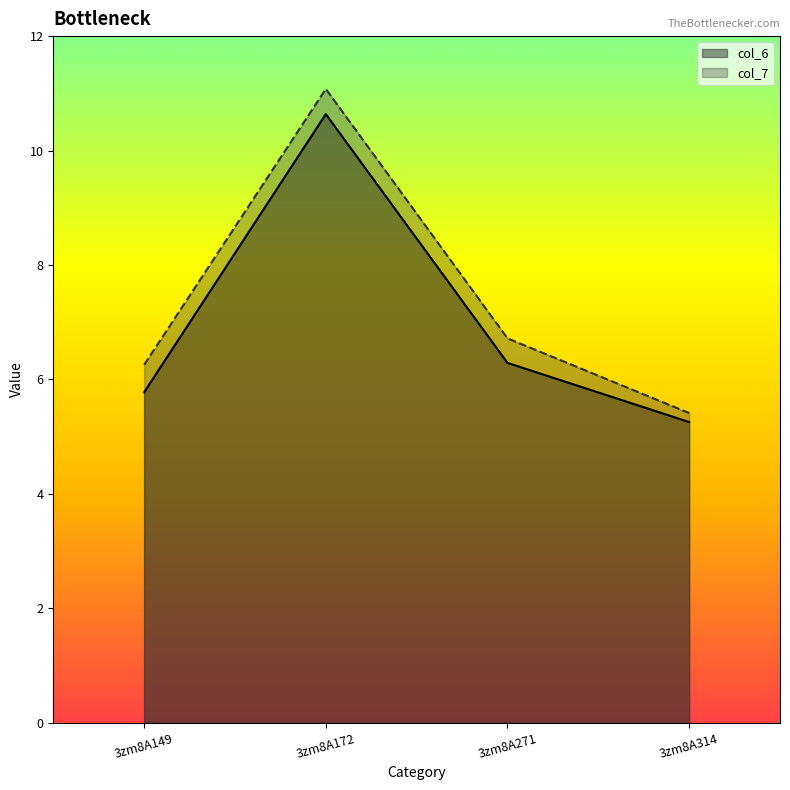

Which category has the lowest value in the col_7 series?

3zm8A314